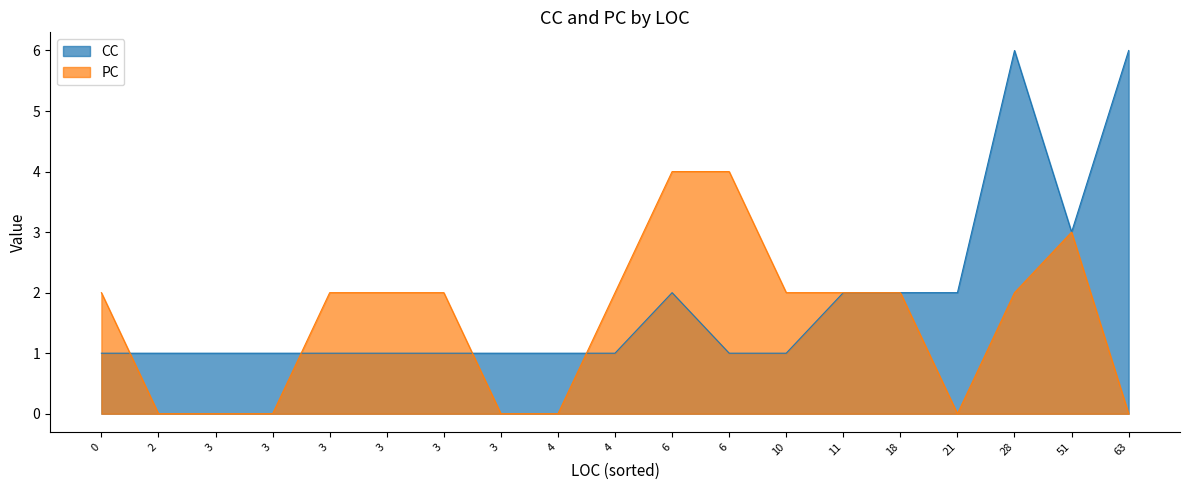

How many lines are shown in the chart?

2